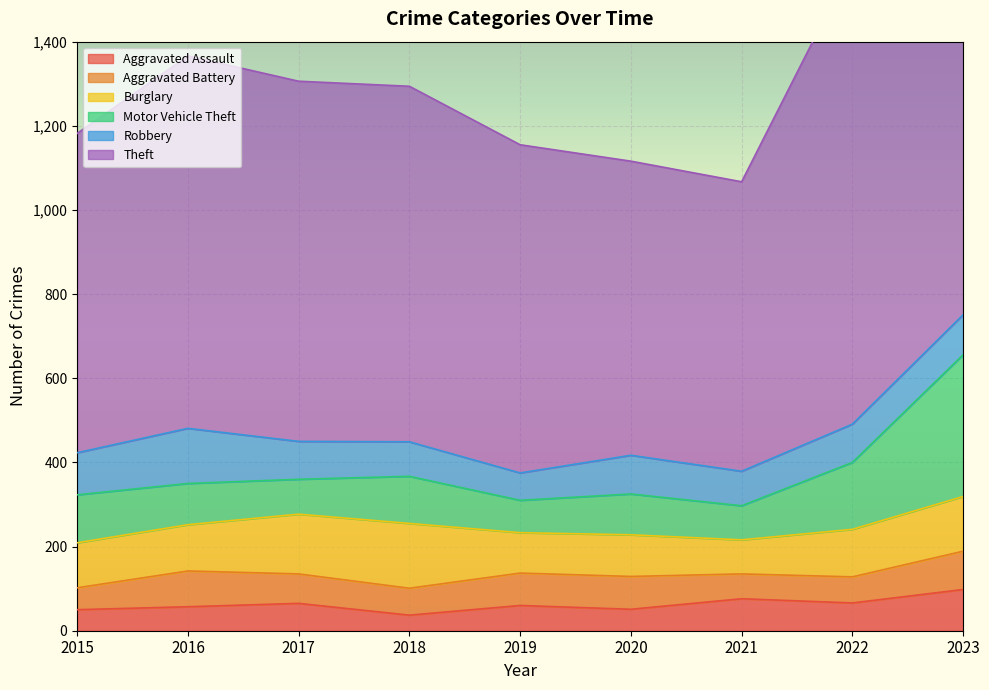

Reading right to left, extract all data points from this chart.

Aggravated Assault: 98	66	76	51	60	37	65	57	50
Aggravated Battery: 91	62	59	78	77	64	70	85	52
Burglary: 130	113	81	99	96	154	142	110	107
Motor Vehicle Theft: 337	159	81	97	77	112	83	98	114
Robbery: 95	91	82	92	65	82	90	131	100
Theft: 1207	1095	688	699	780	845	856	885	759